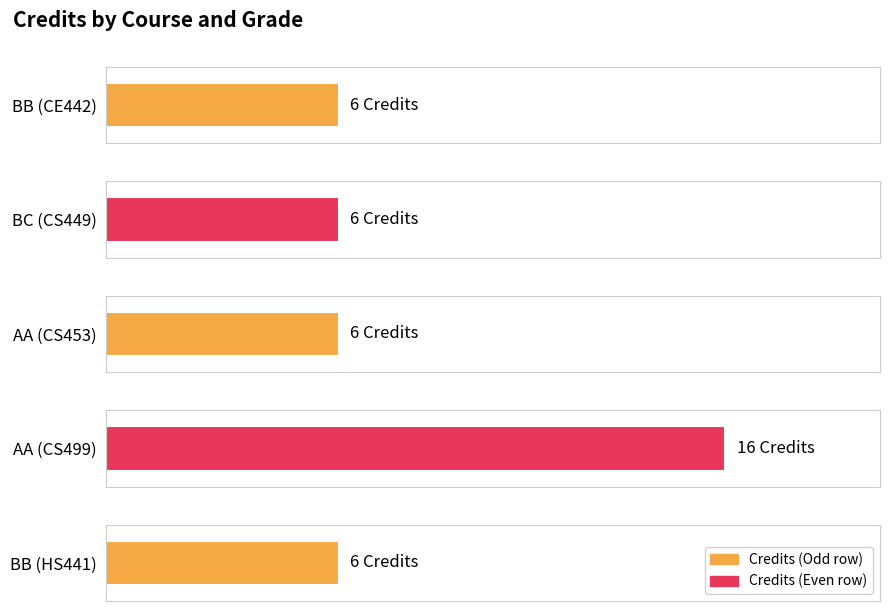

What is the value of the 4th bar from the left?

16